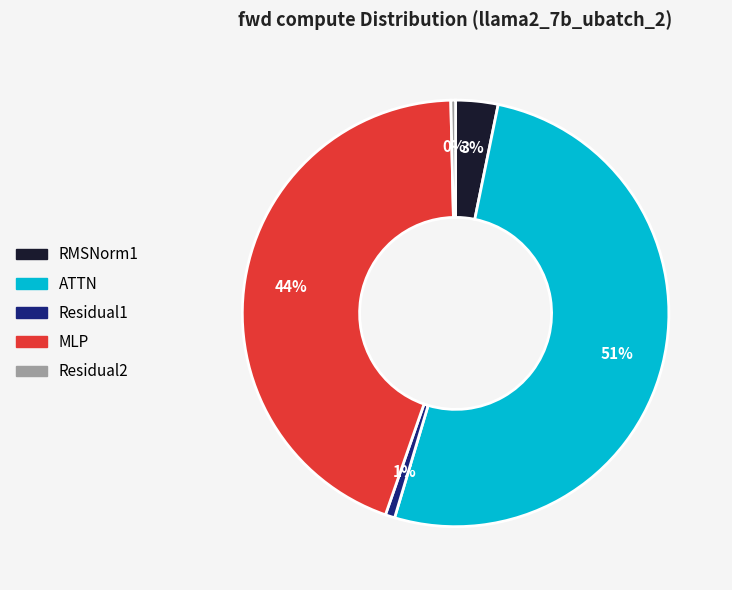

Does ATTN account for over 50% of the chart?

Yes